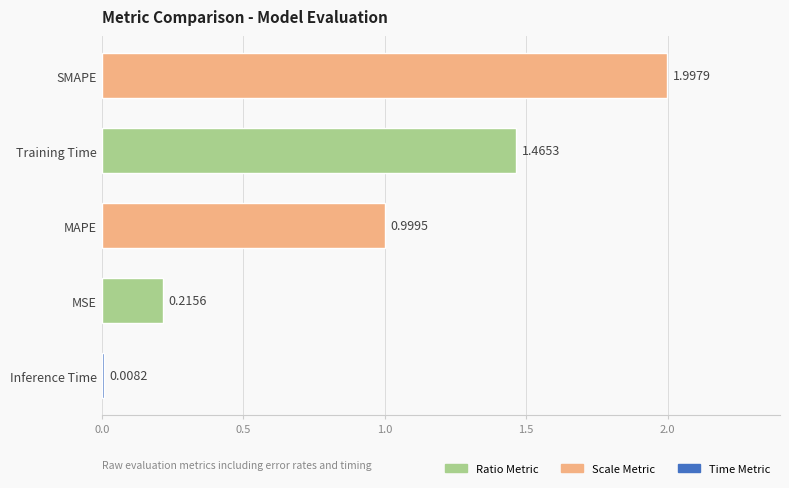

Which label corresponds to the largest value in the chart?

SMAPE